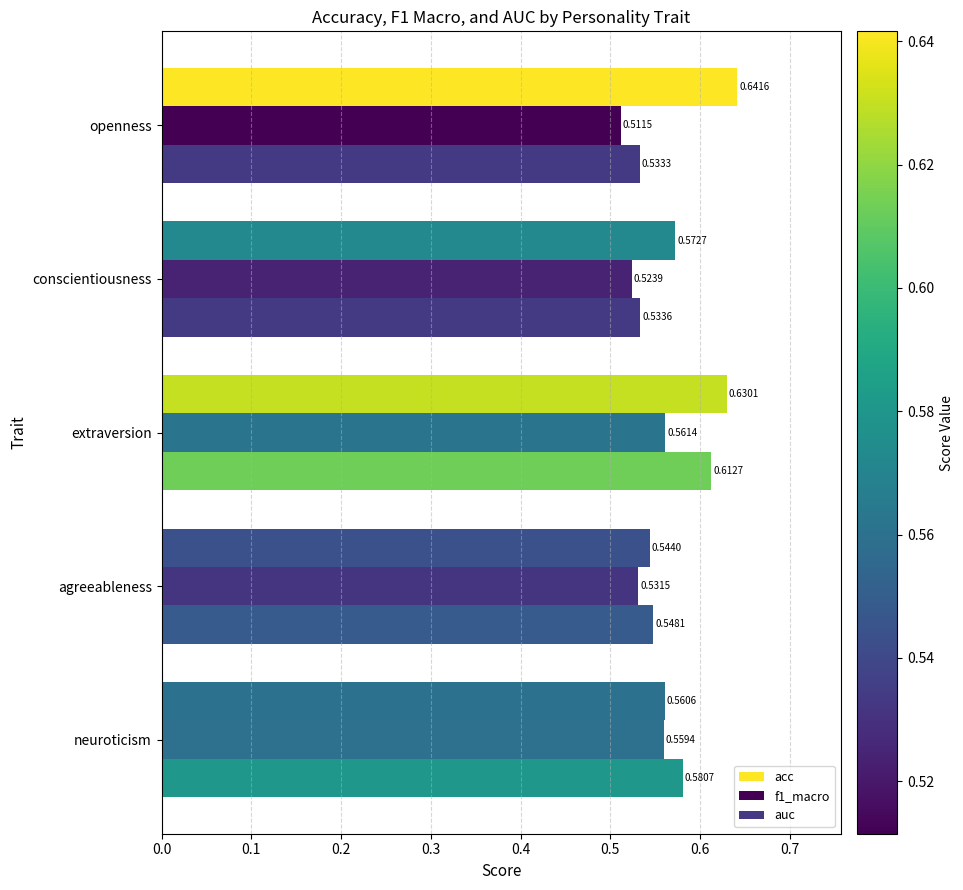

Count the auc values in the range 0 to 1.

5